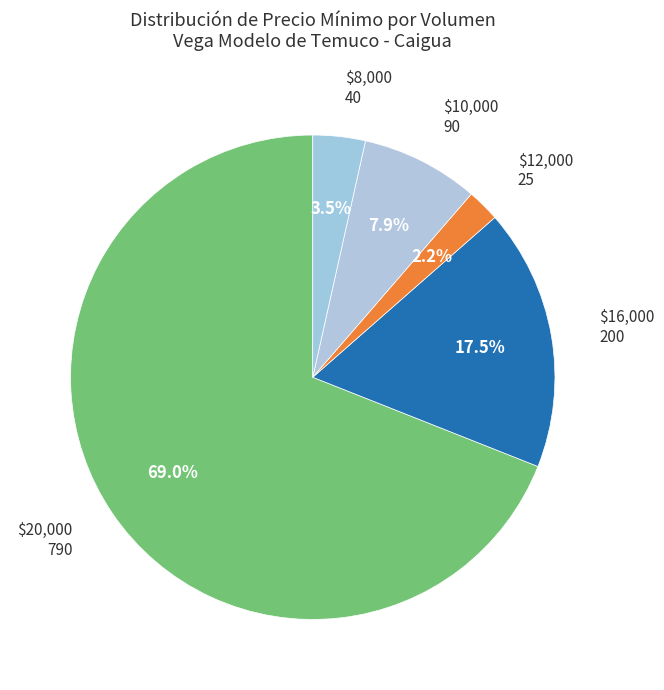

Is there any slice that represents more than half of the pie?

Yes